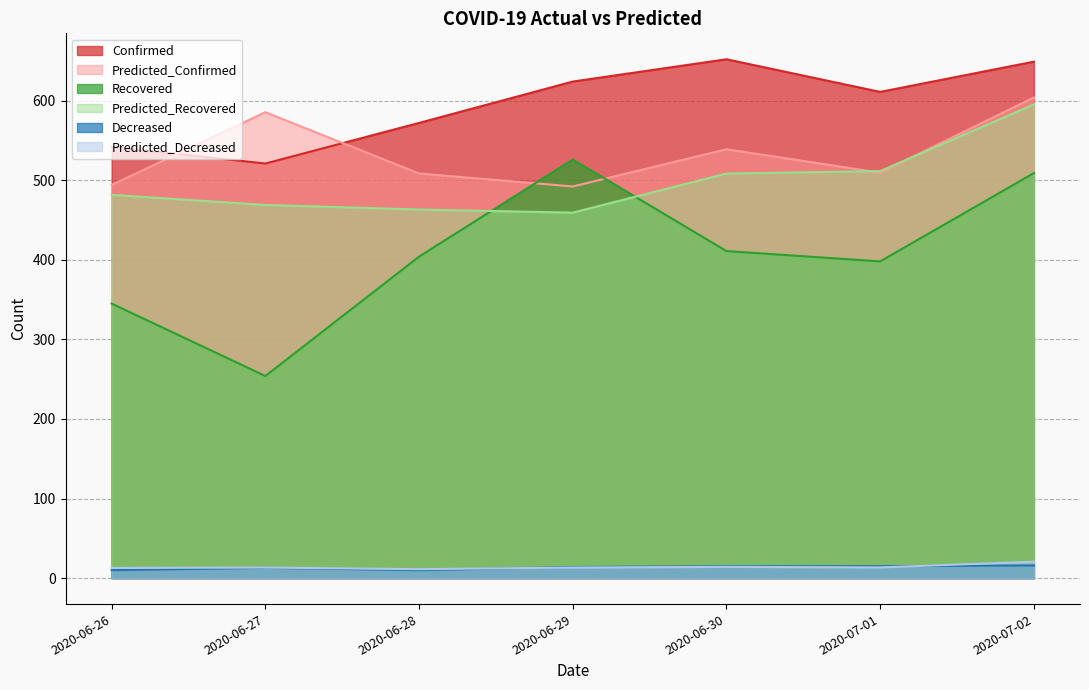

What is the minimum value for Confirmed?

521.0